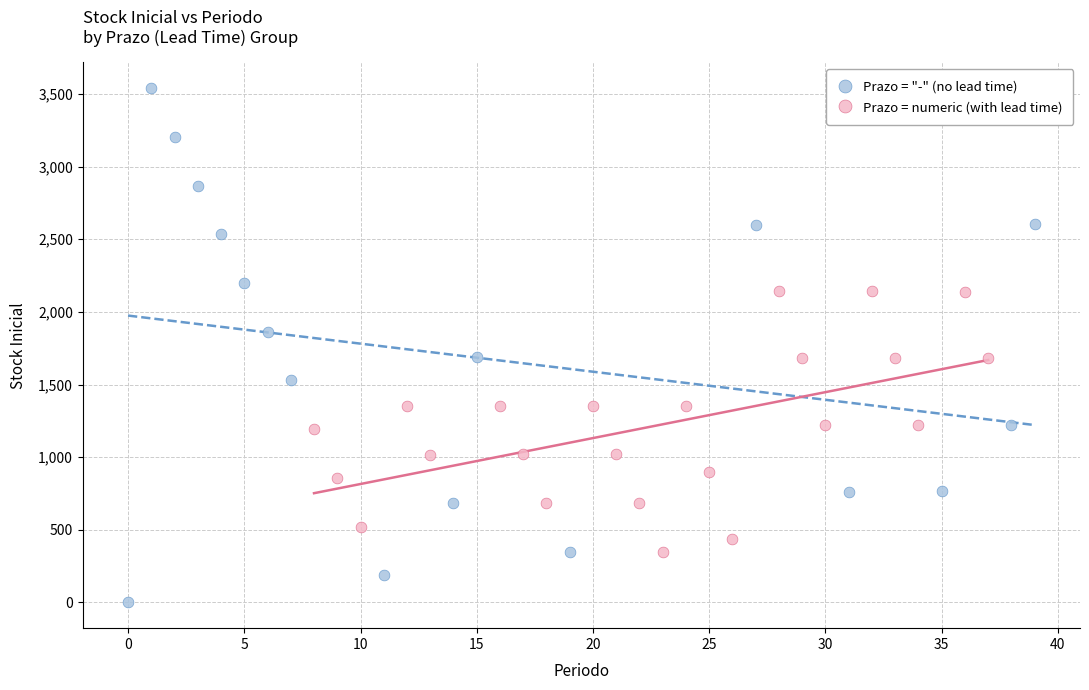

Which series has the largest Y range (max minus min)?

Prazo = "-" (no lead time)